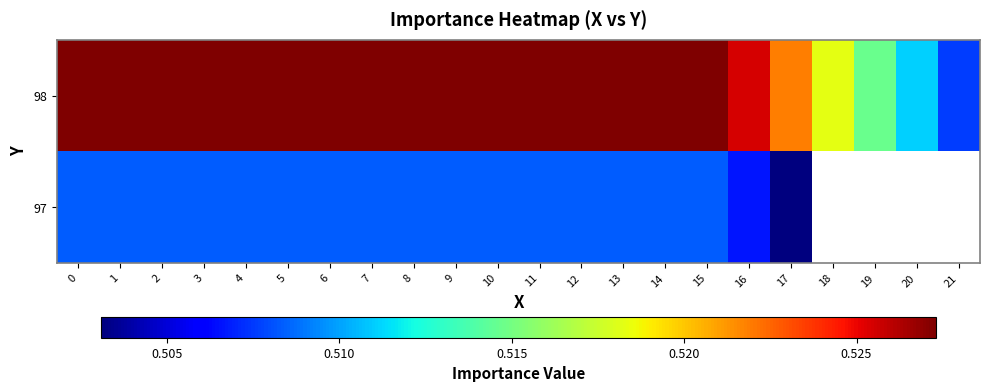

Where is 97 nearest to the value 0?

17